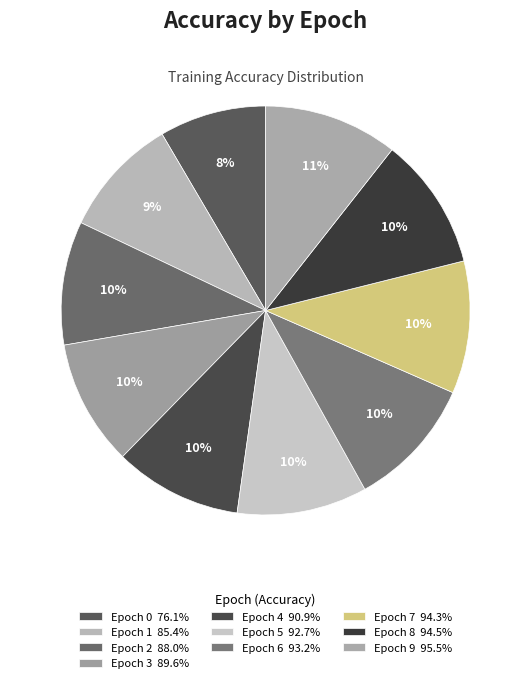

Count the number of slices in the pie.

10